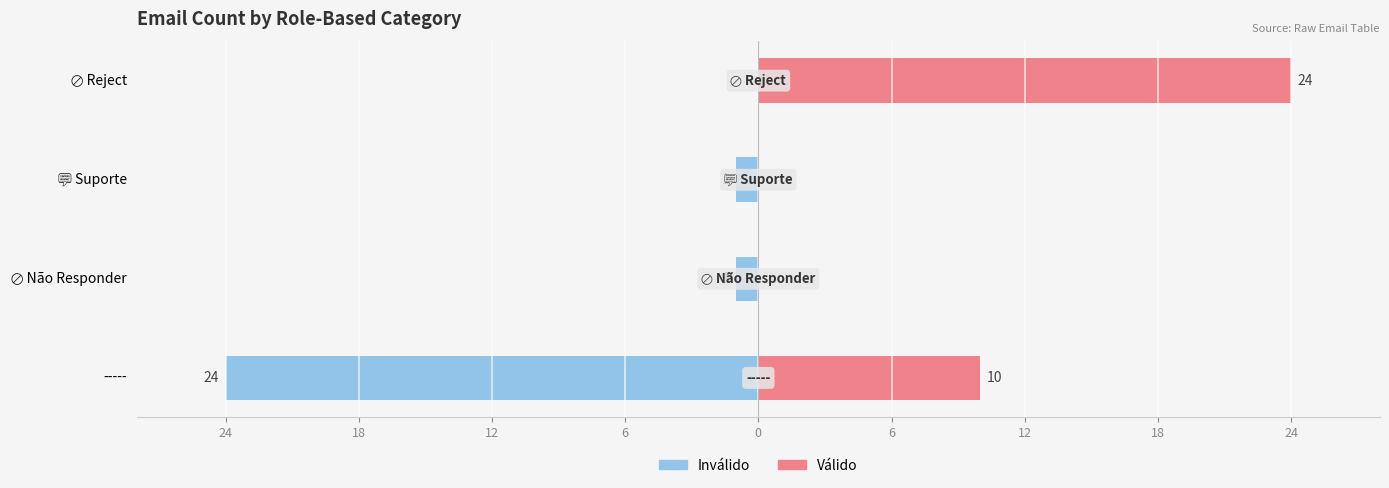

Are the bars horizontal?

Yes